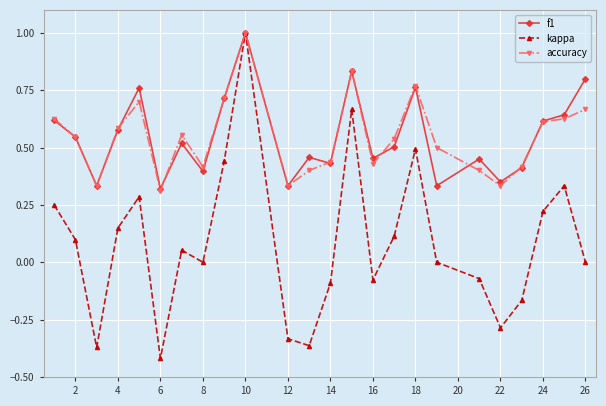

What is the maximum value shown in the chart?

1.0